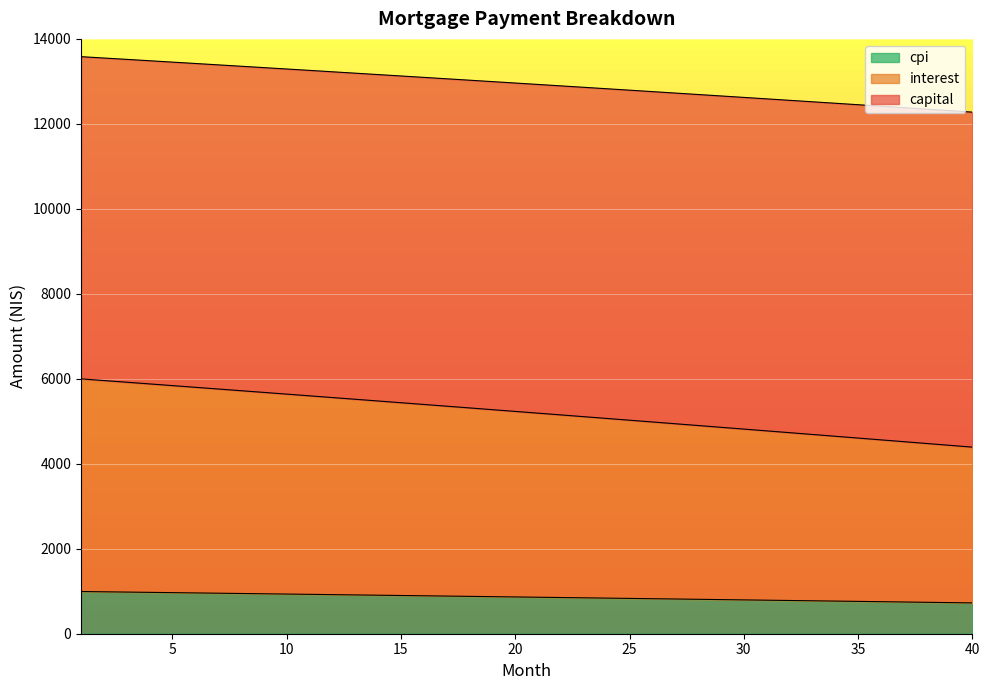

At which category is the sum across all series the highest?

1